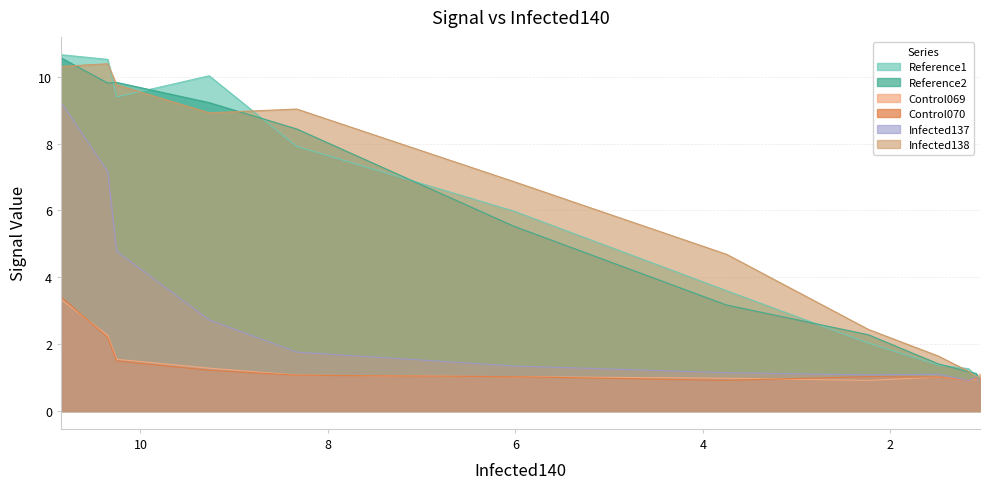

What is the label of the 7th point from the right?

10